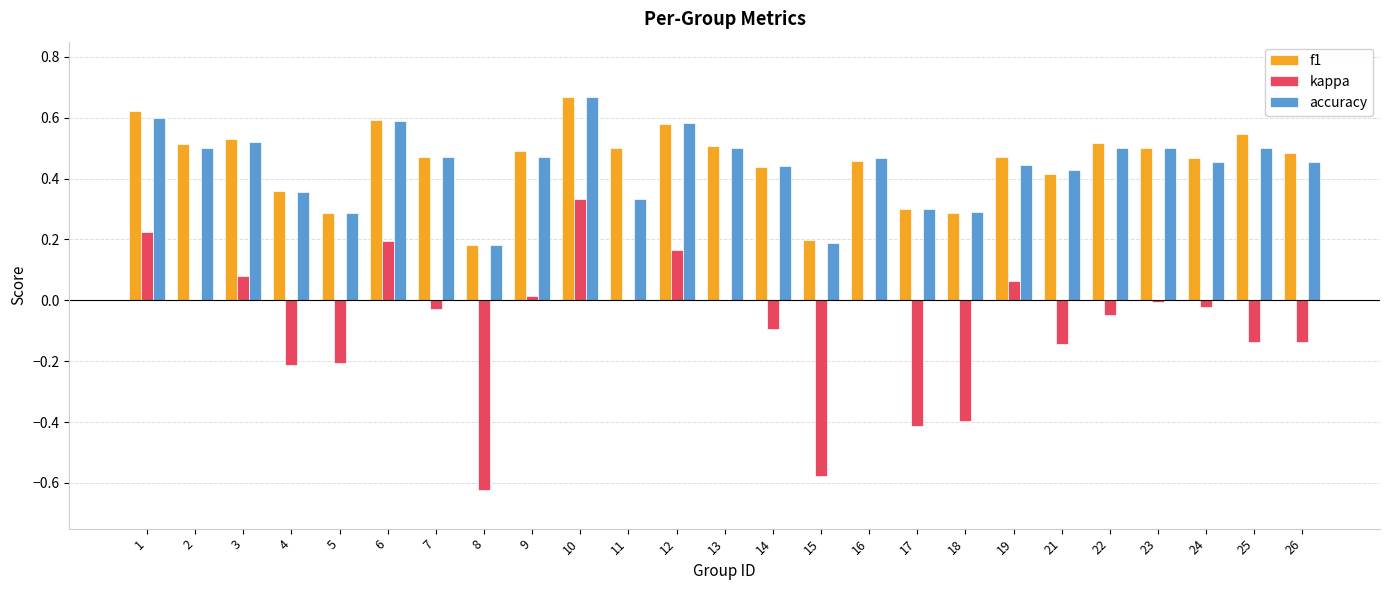

How many data points does each series have?

25